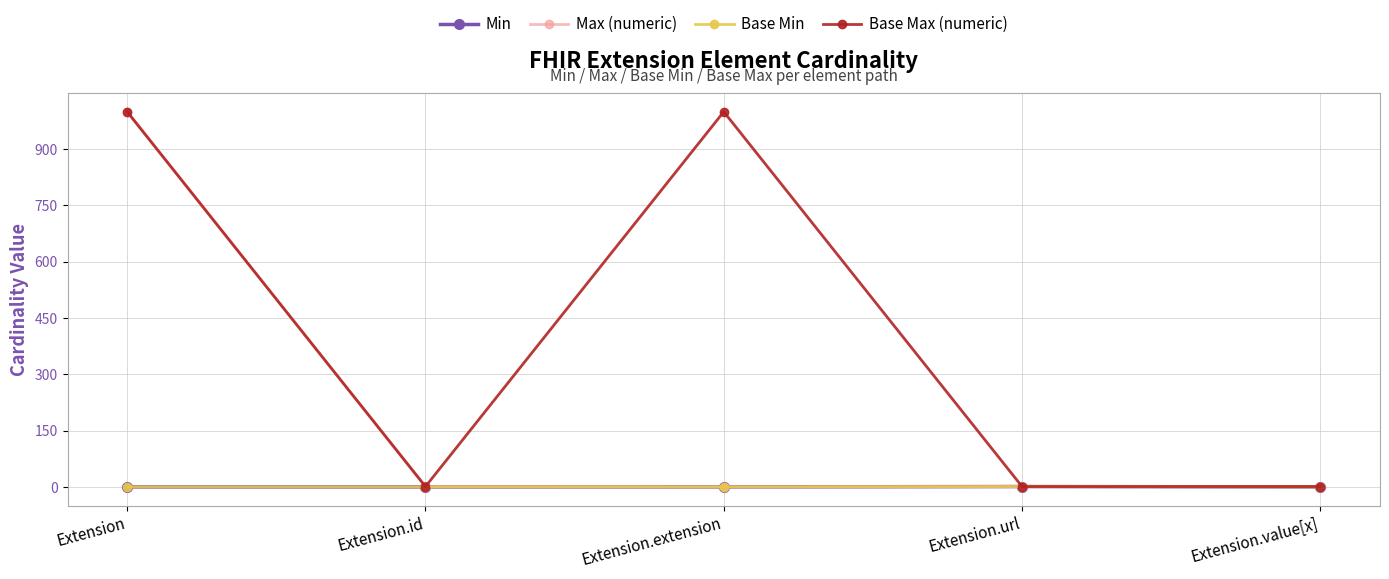

Is this an area chart (filled region under the line)?

No